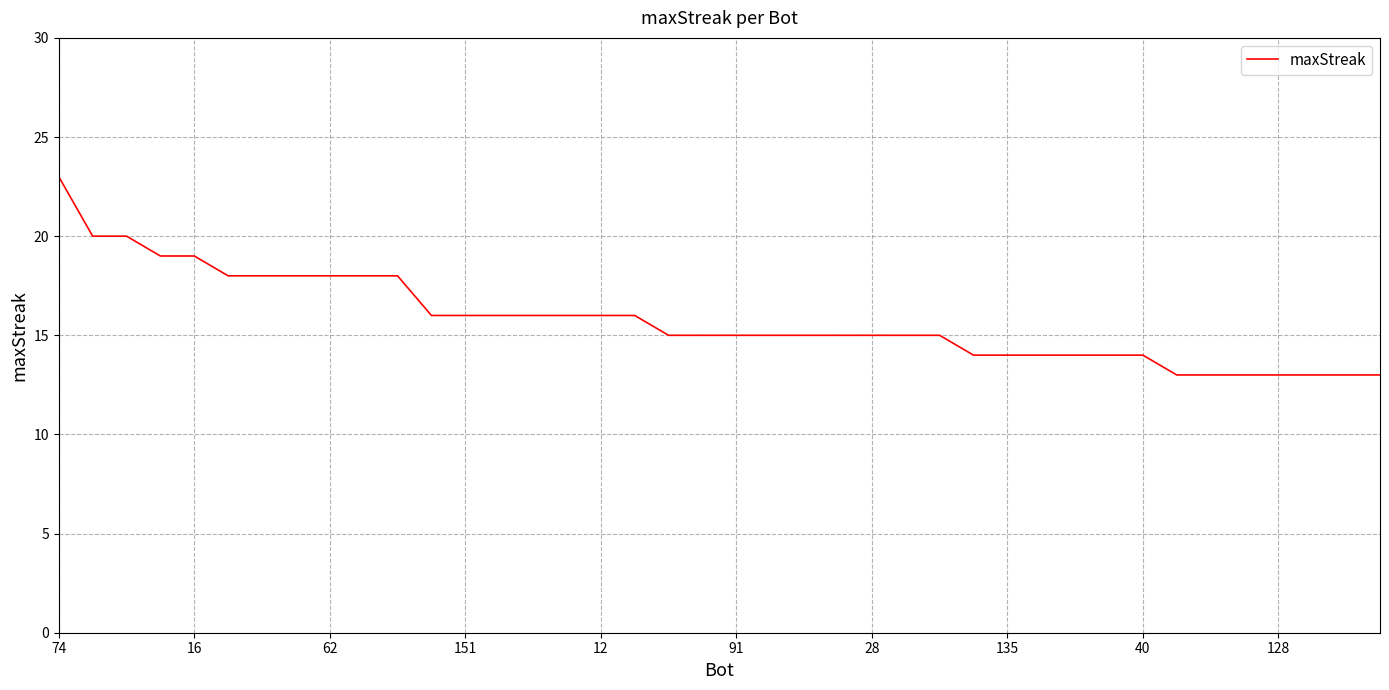

What is the minimum value shown in the chart?

13